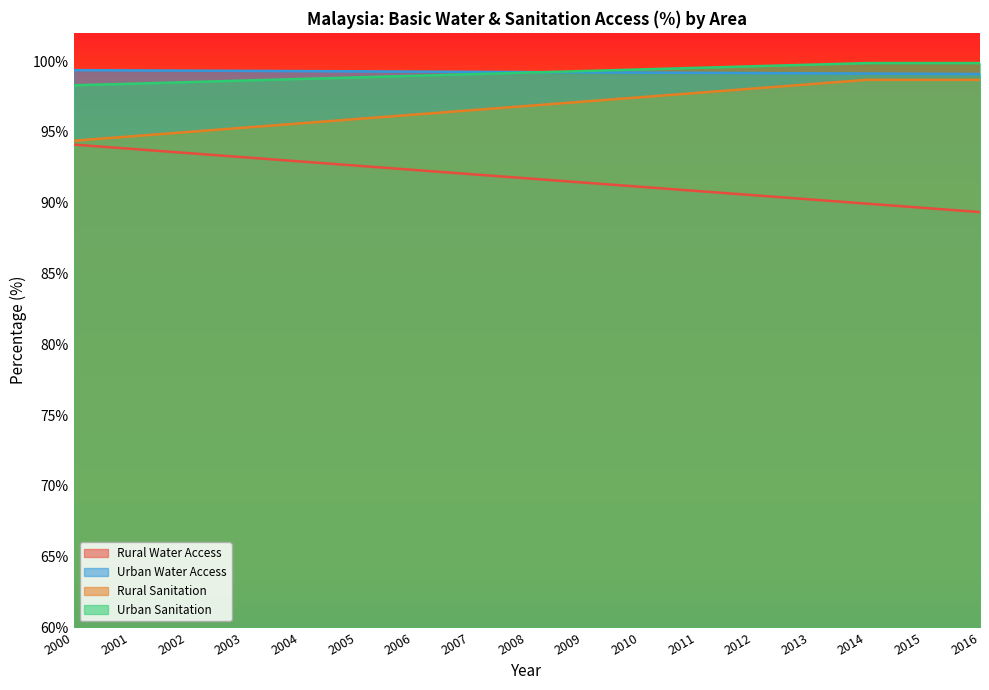

Does the chart have visible grid lines?

No